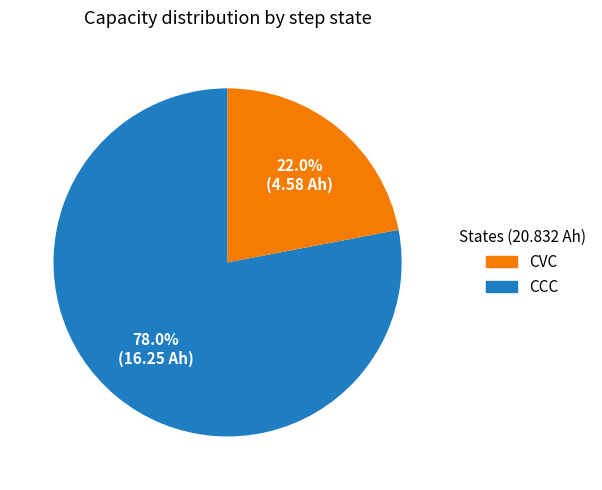

Is there any slice that represents more than half of the pie?

Yes